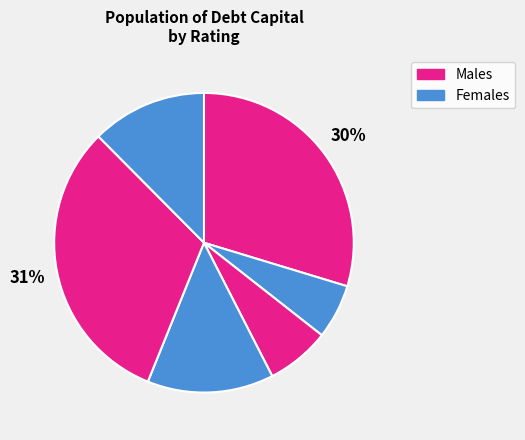

Does any single category account for the majority?

No